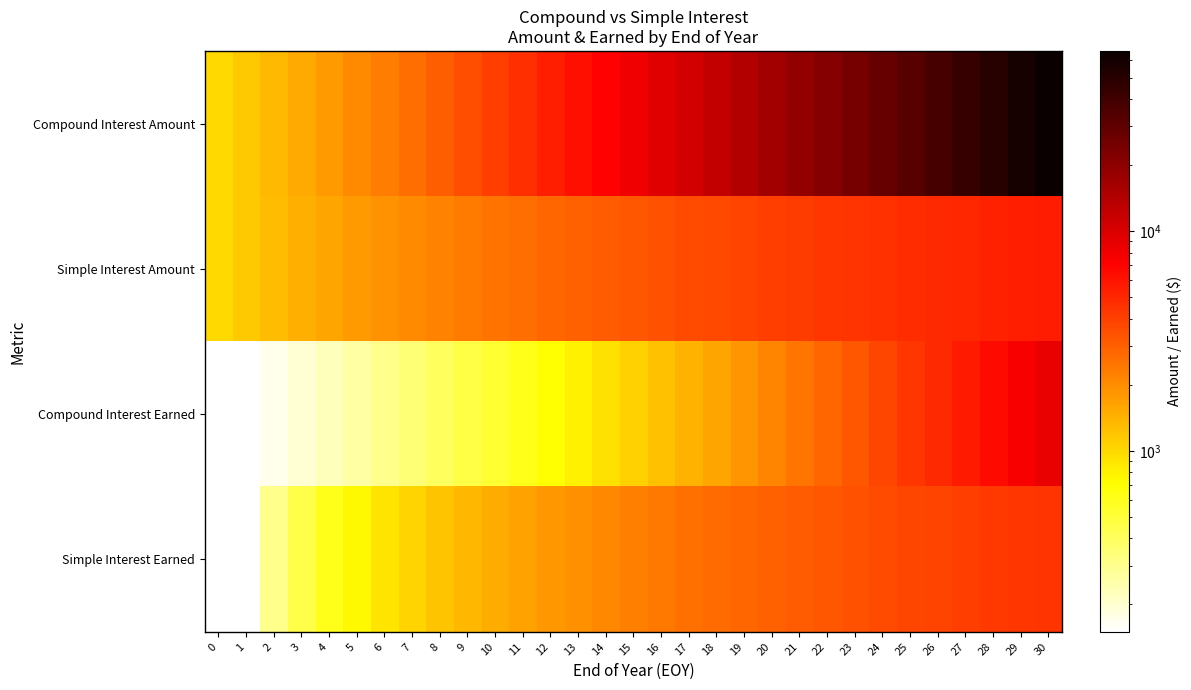

At which category is the sum across all series the highest?

30